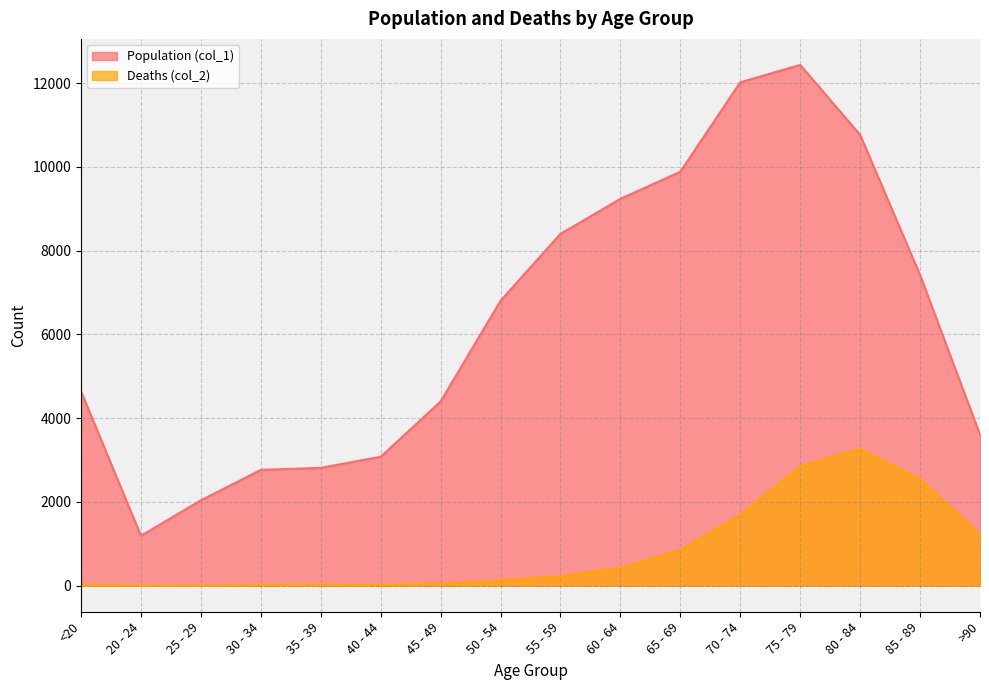

At 75 - 79, list the series in order from smallest to largest.

Deaths (col_2), Population (col_1)